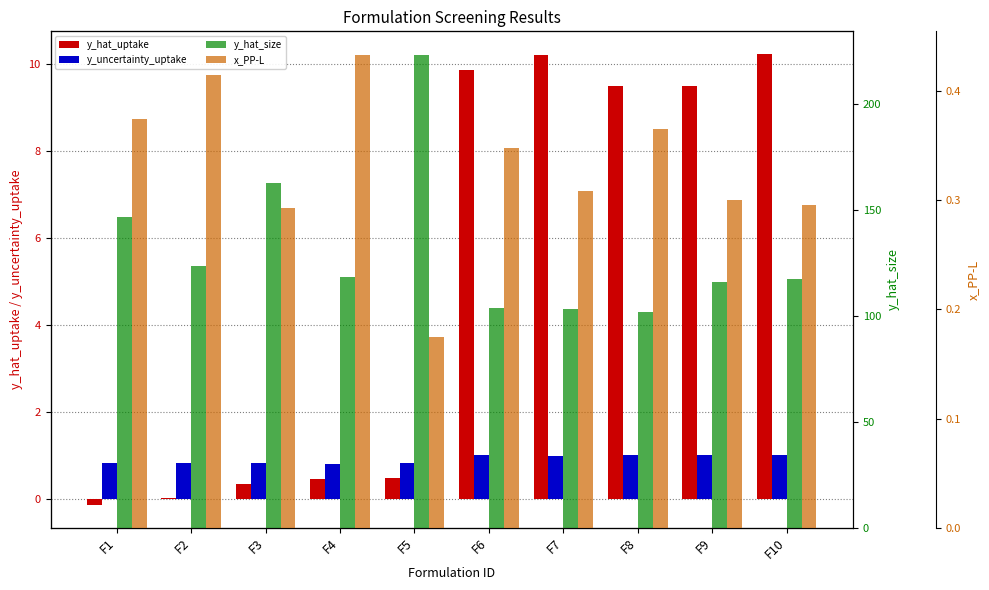

Which series changed the most between F7 and F10?

y_hat_size